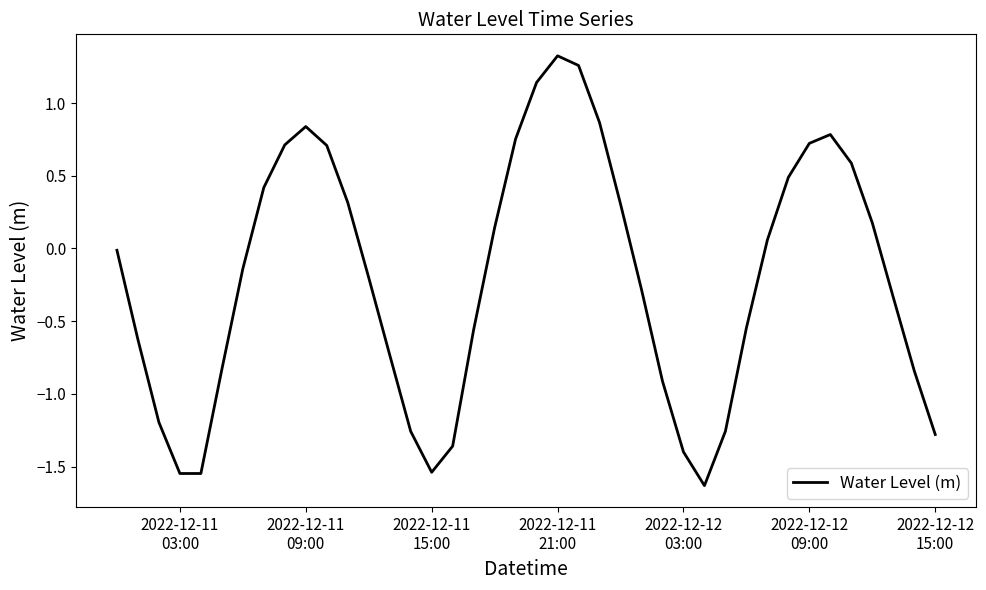

What is the difference between the maximum and minimum values?

3.0